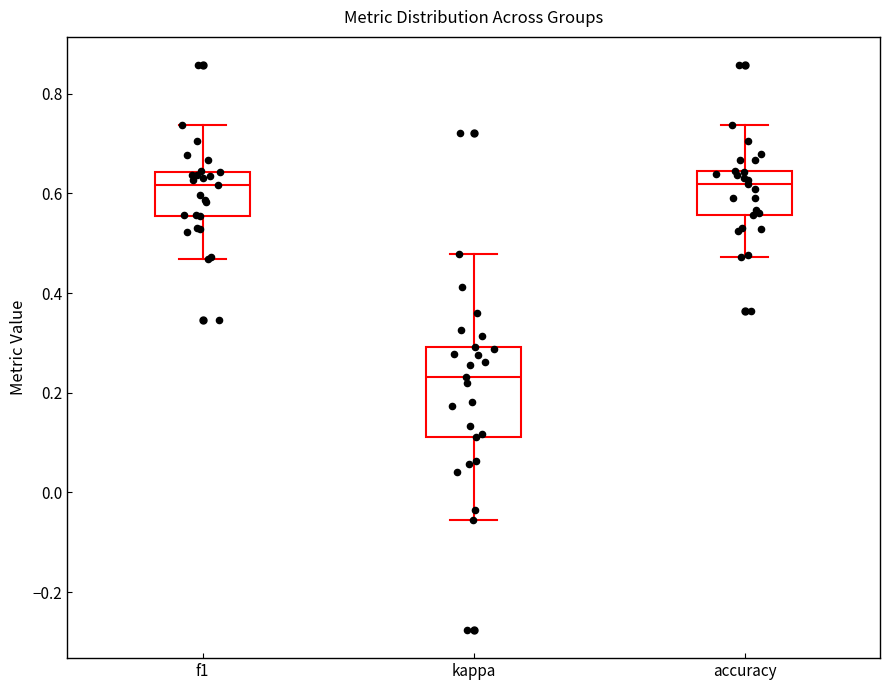

Comparing the boxes themselves (not the whiskers), which one is the tallest?

kappa